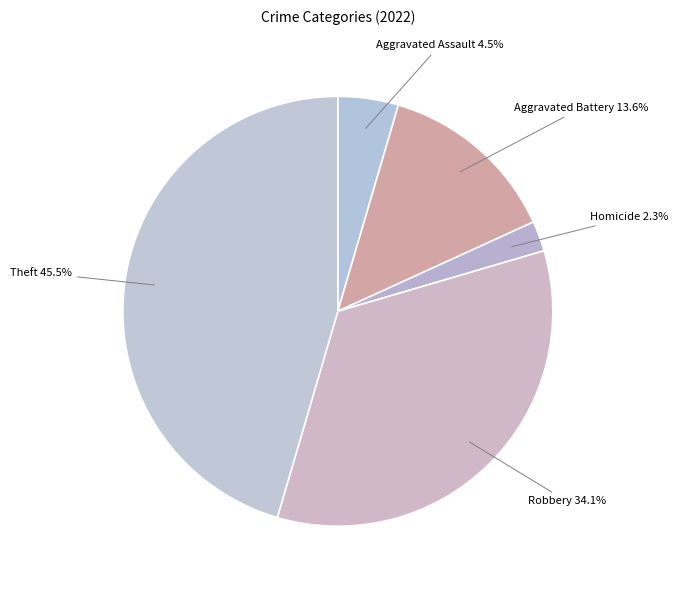

How many slices are in this pie chart?

5